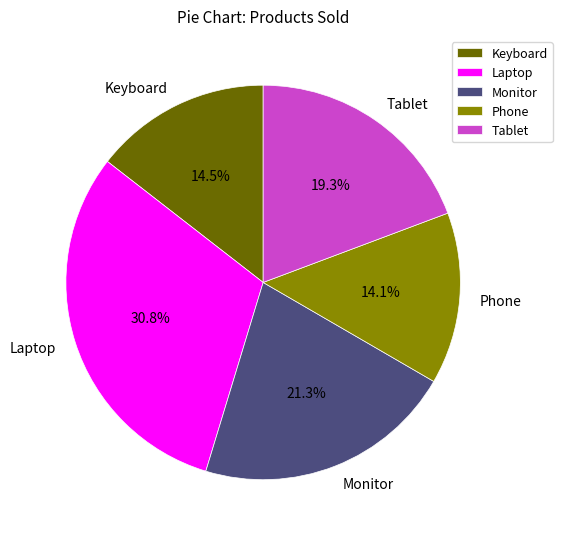

What percentage is NOT represented by Monitor?

78.7%